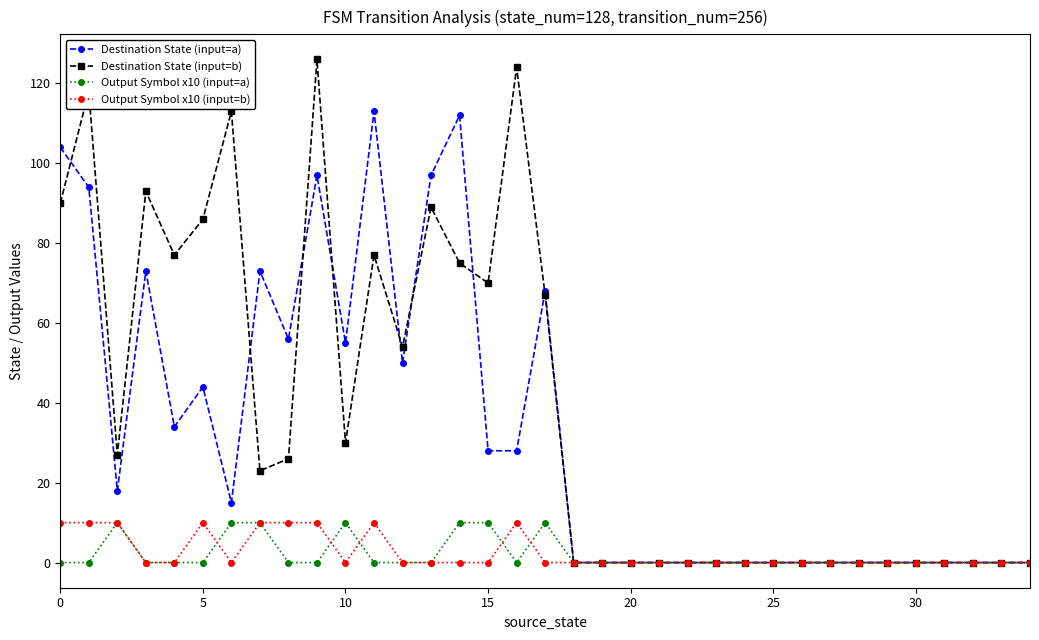

True or false: Output Symbol x10 (input=b) has more than 1 points higher than both neighbors.

True